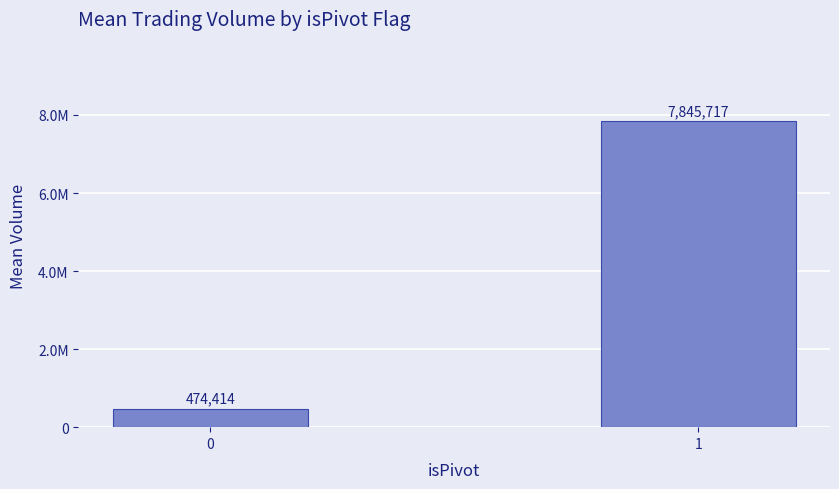

List the labels in order of value, largest first.

1, 0